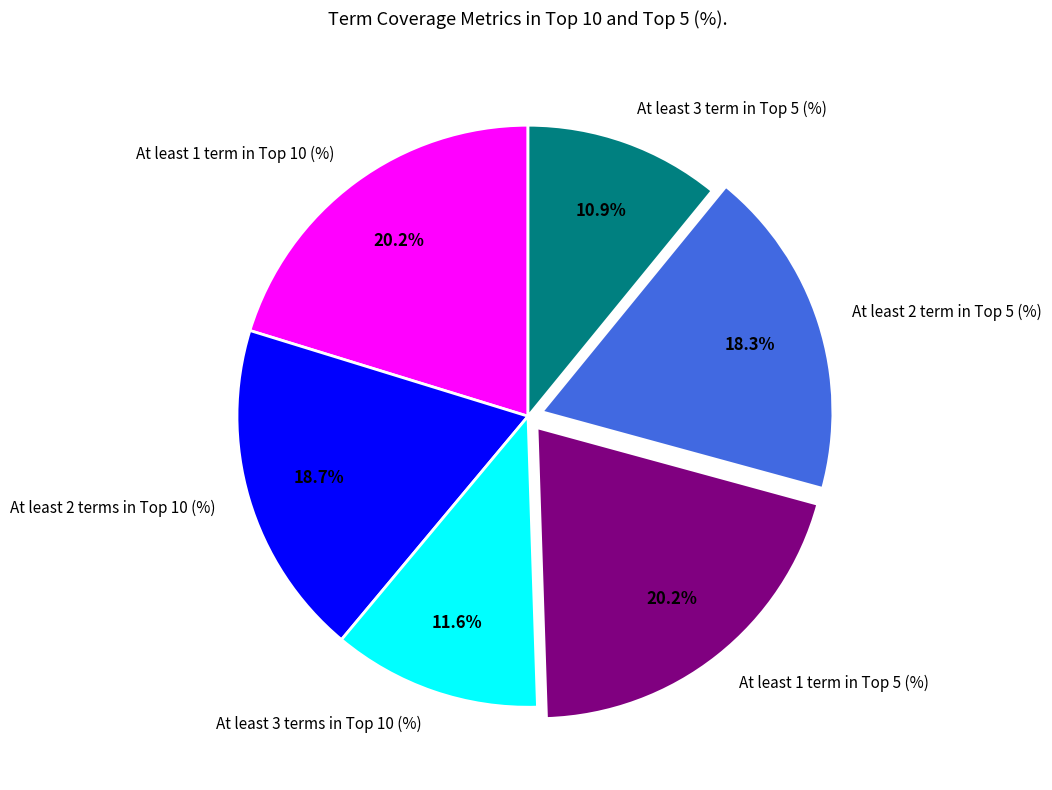

Which category has the smallest portion of the pie?

At least 3 term in Top 5 (%)